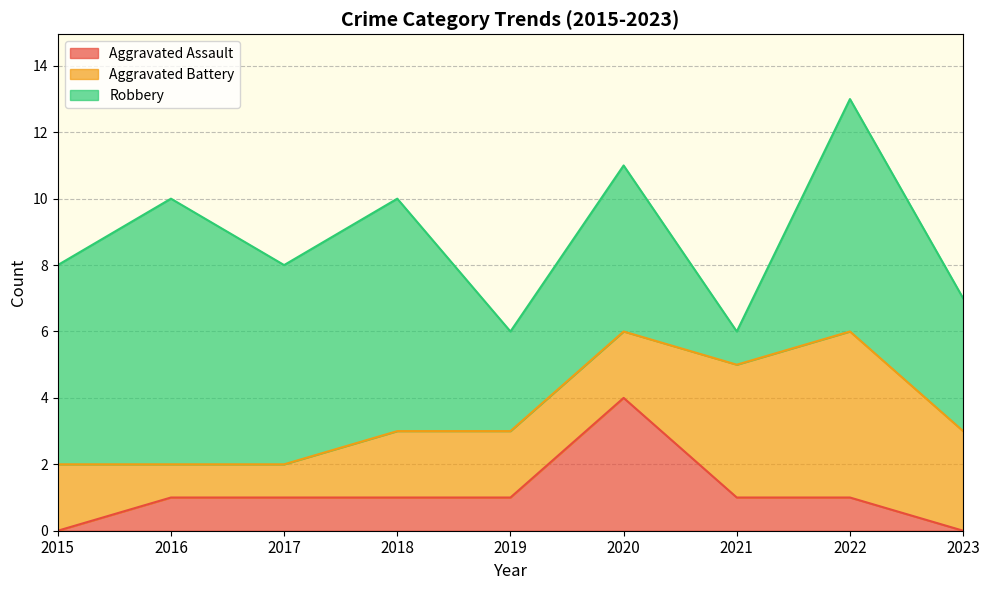

What is the difference between the Aggravated Battery values at 2015 and 2016?

1